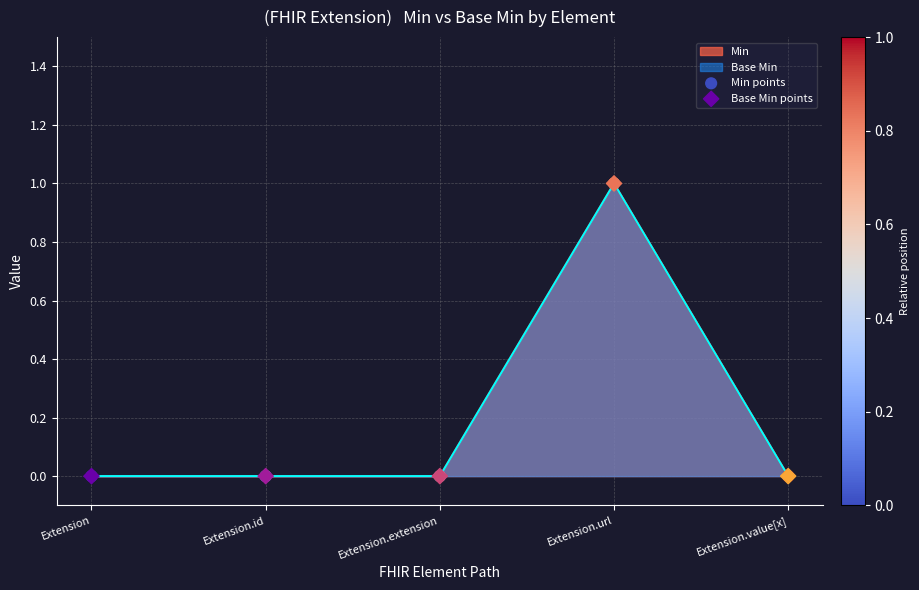

Is the value of Min points at Extension.url greater than the value of Base Min points at Extension?

Yes